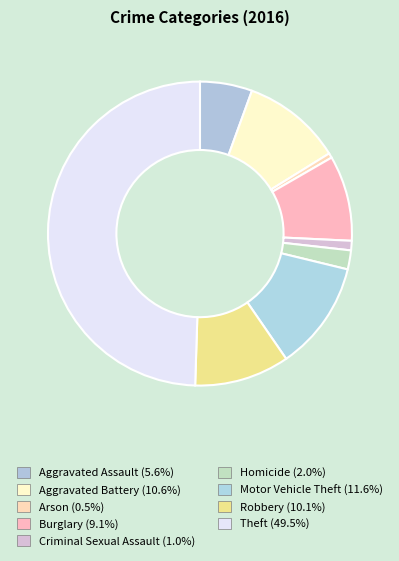

True or false: Motor Vehicle Theft accounts for 12% of the total.

True